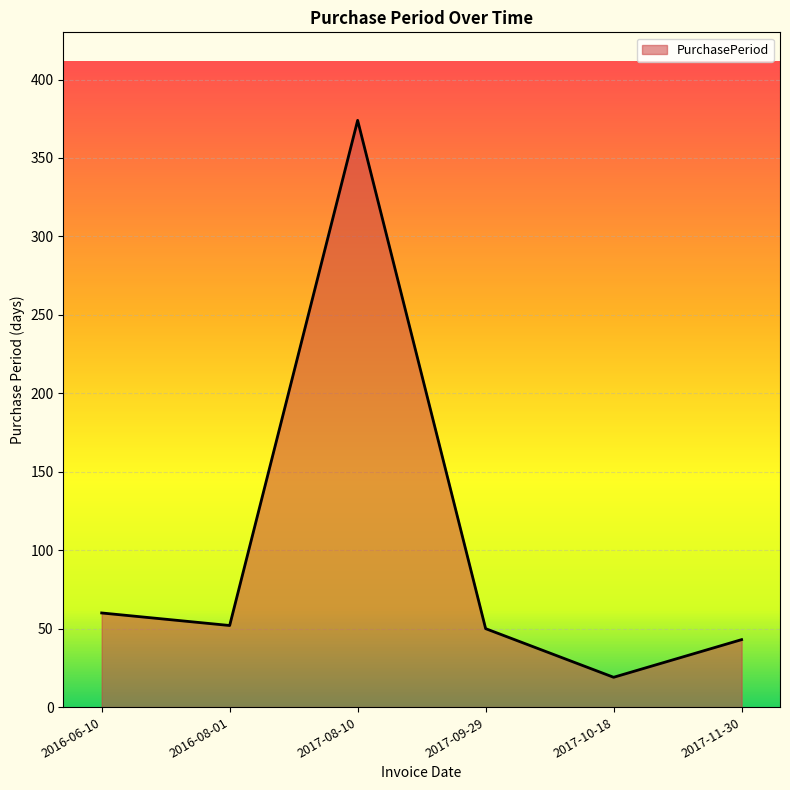

Is it true that the value at 2017-11-30 is 43?

True